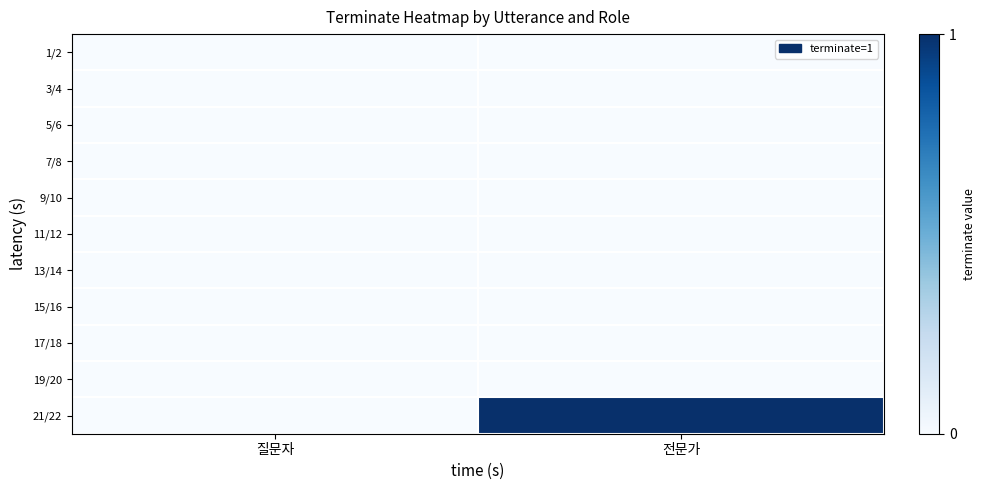

Reading right to left, list all the values displayed in this chart.

1/2: 전문가=0	질문자=0
3/4: 전문가=0	질문자=0
5/6: 전문가=0	질문자=0
7/8: 전문가=0	질문자=0
9/10: 전문가=0	질문자=0
11/12: 전문가=0	질문자=0
13/14: 전문가=0	질문자=0
15/16: 전문가=0	질문자=0
17/18: 전문가=0	질문자=0
19/20: 전문가=0	질문자=0
21/22: 전문가=1	질문자=0